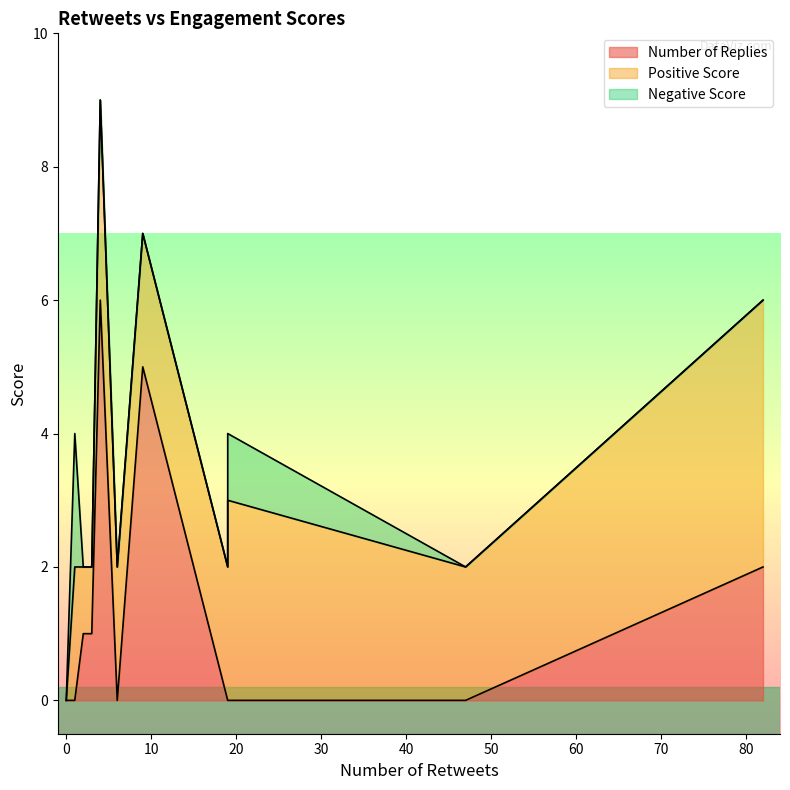

What is the value of the Number of Replies point at the 5th from the left?

6